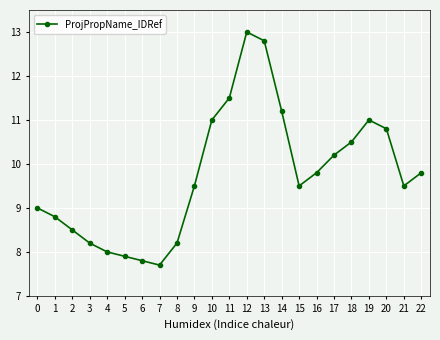

The chart shows a value of 10.2 at 17. True or false?

True